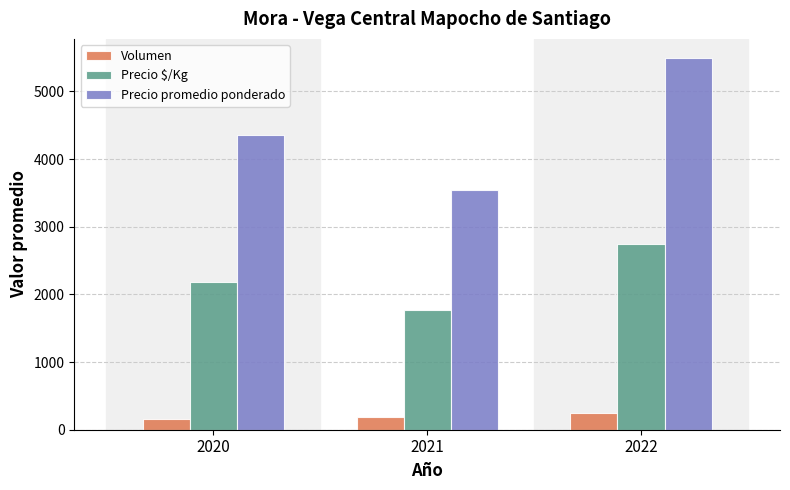

Which category has the highest value in the Precio $/Kg series?

2022